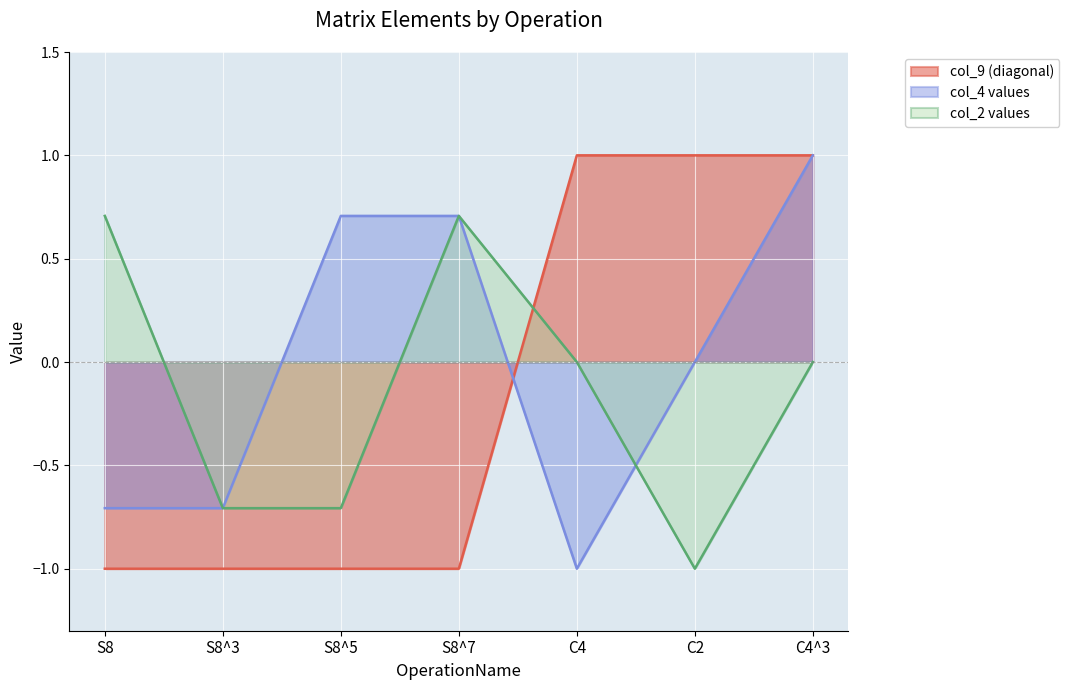

At which label is col_9 closest to 0?

S8